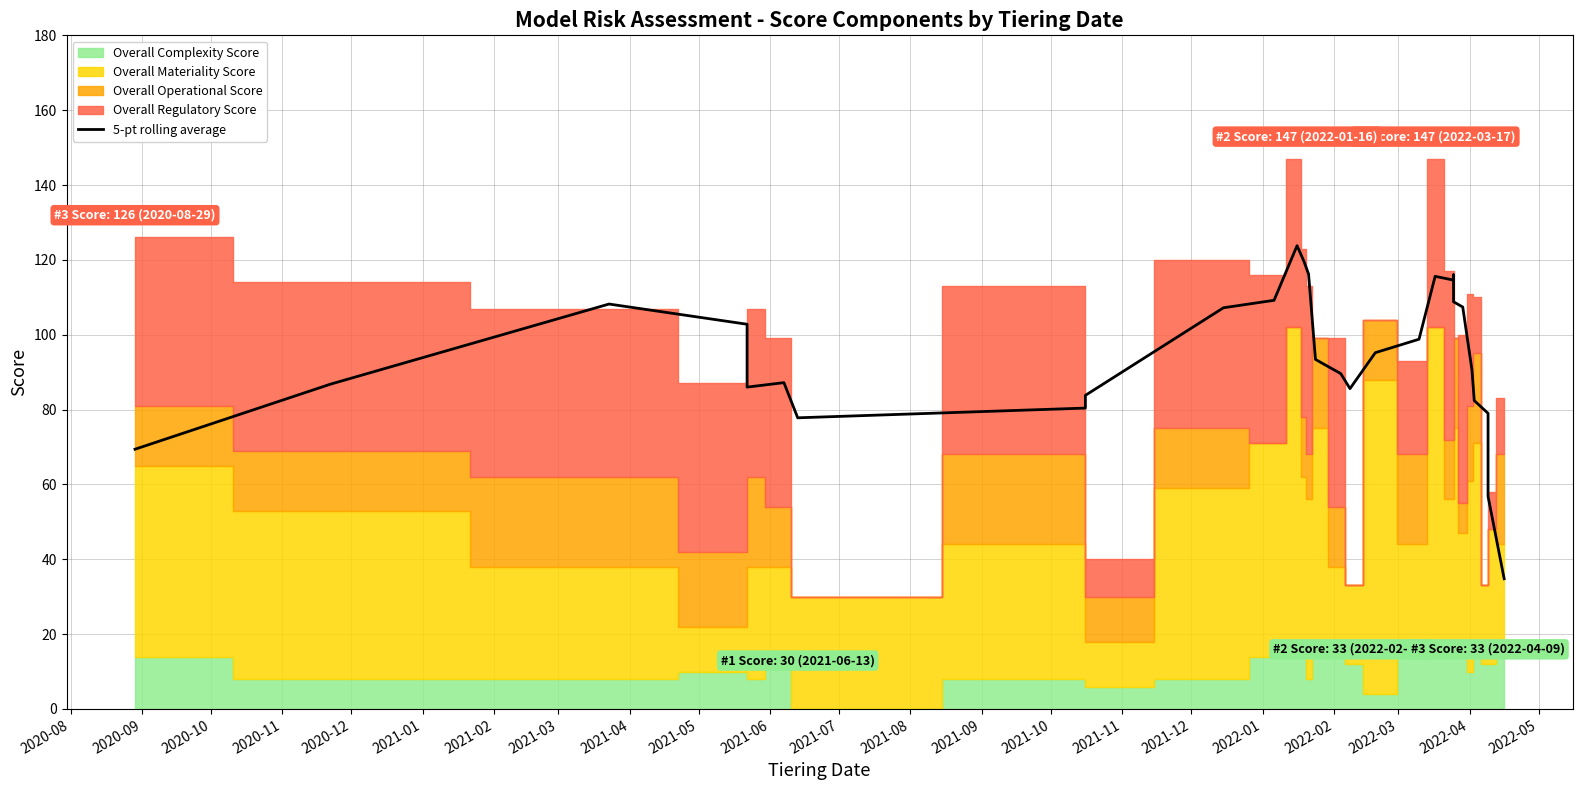

Reading left to right, transcribe all the data shown in this chart.

69.4	86.8	108.2	102.8	86.0	87.2	77.8	80.4	83.8	107.2	109.2	123.8	119.6	116.2	93.4	89.6	85.6	95.2	98.8	115.6	114.6	116.0	108.8	107.4	90.6	82.4	79.0	56.8	34.8